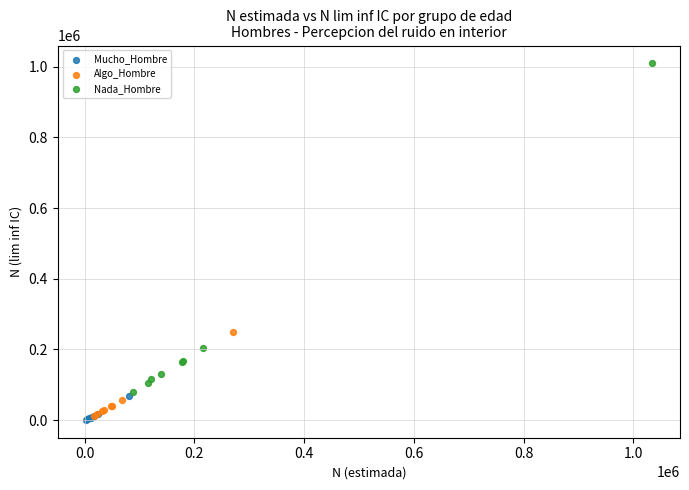

Which series contains the lowest Y value?

Mucho_Hombre